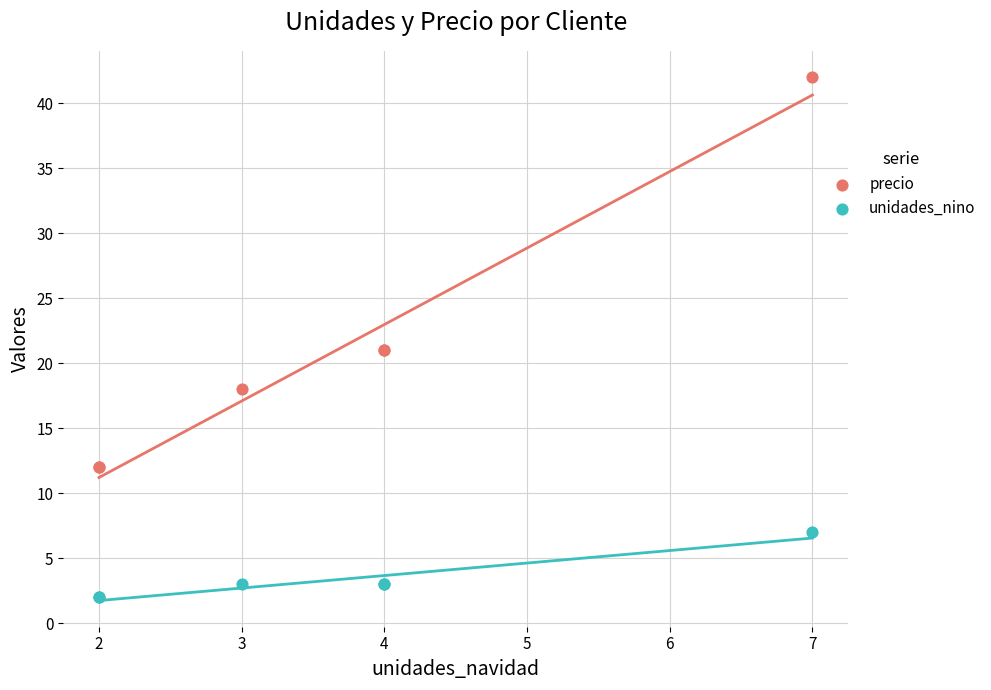

Which series reaches the minimum Y coordinate?

unidades_nino